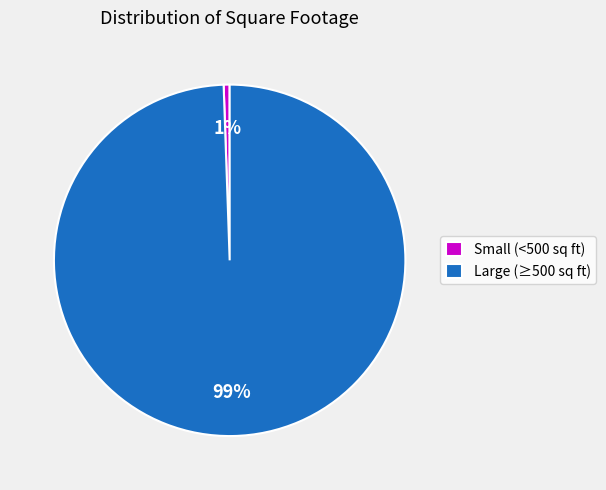

Which category has the smallest portion of the pie?

Small (<500 sq ft)